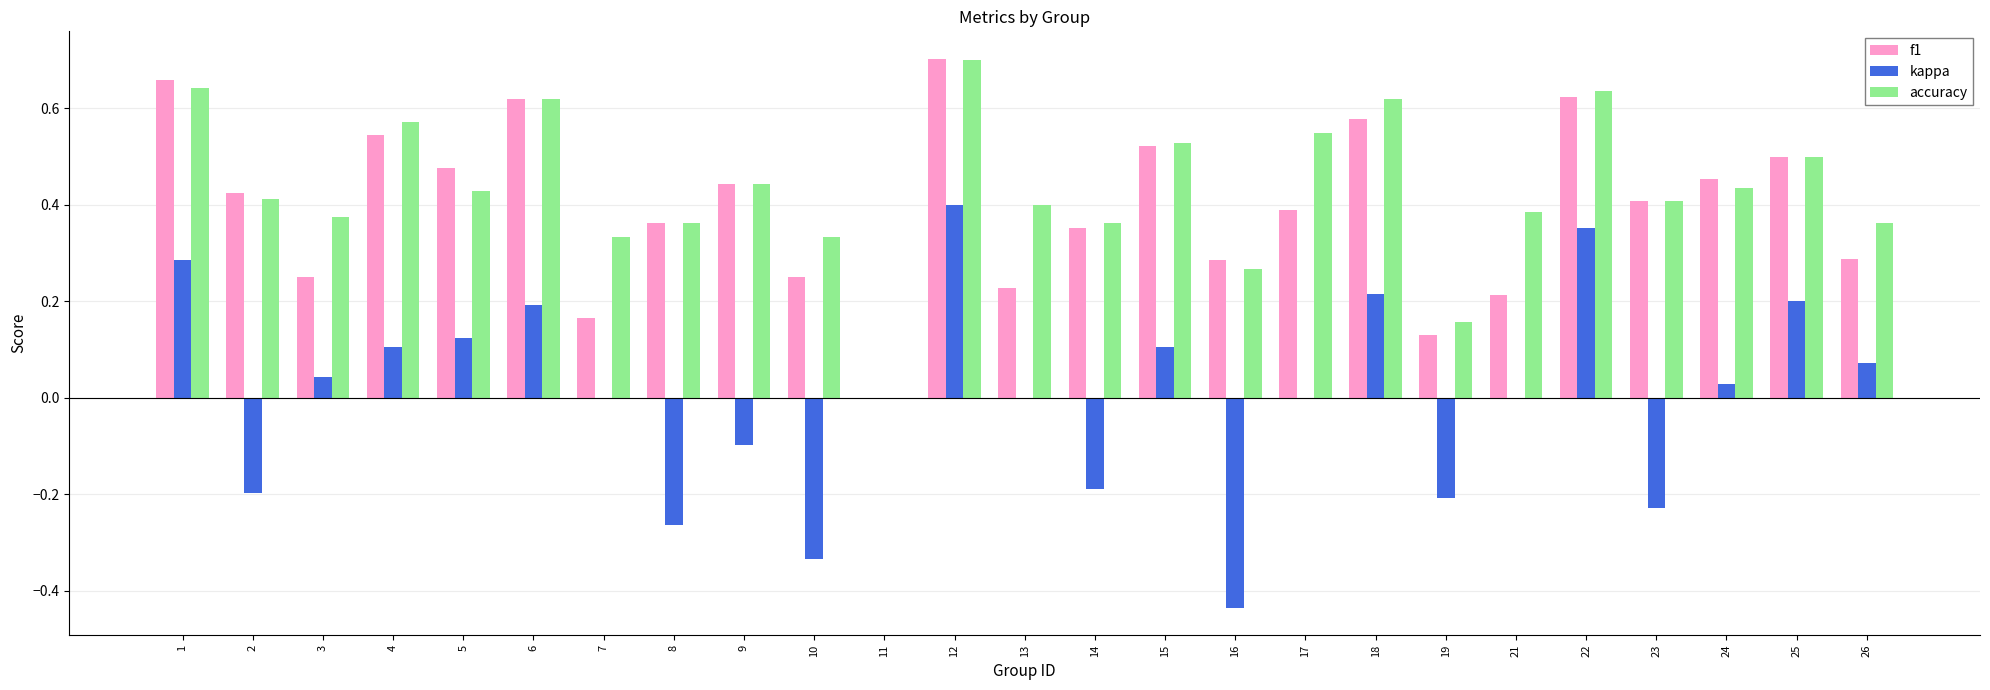

At which category is the sum across all series the highest?

12